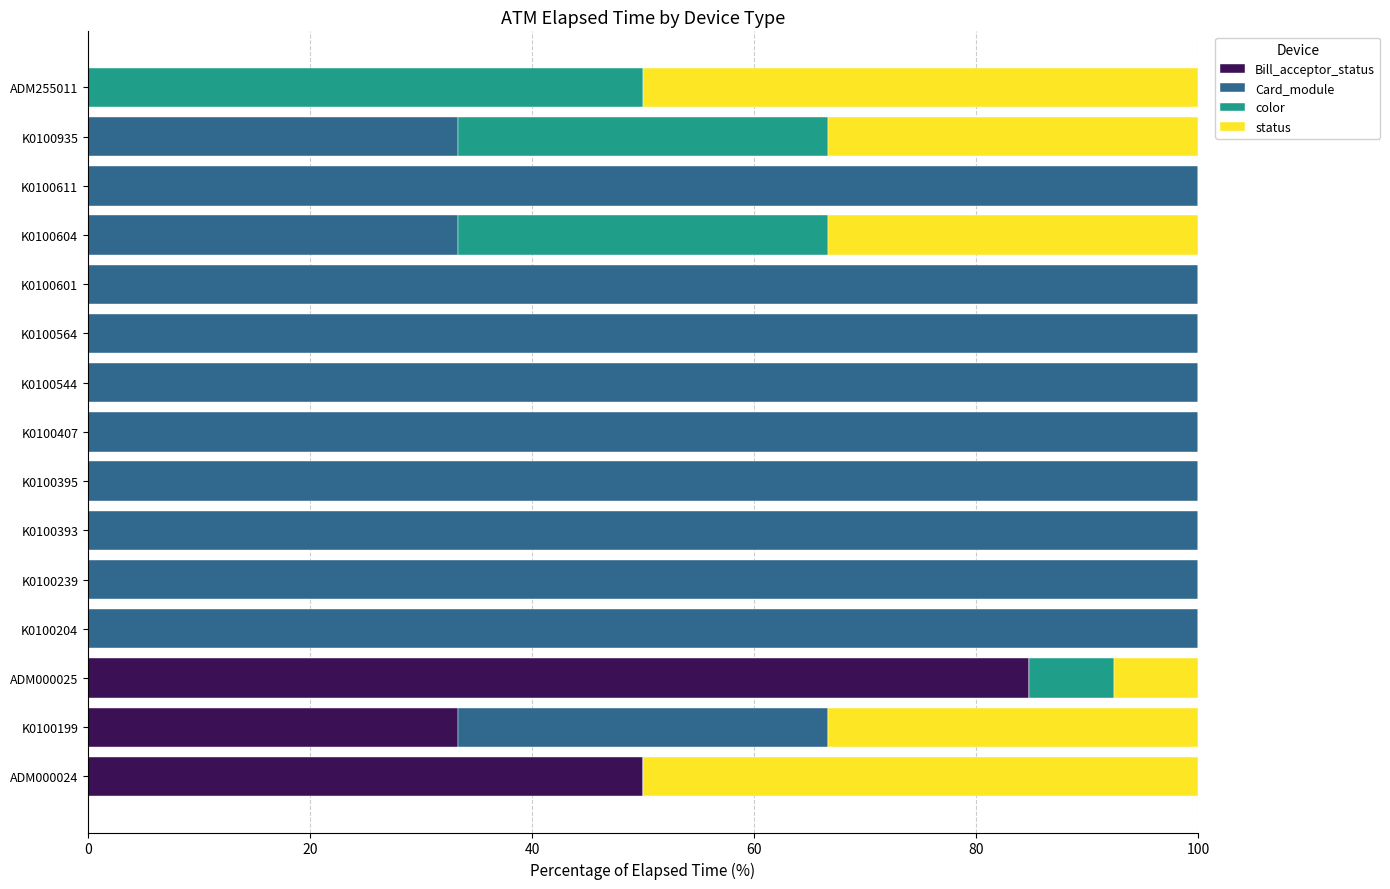

What is the total value across all series at K0100393?

100.0